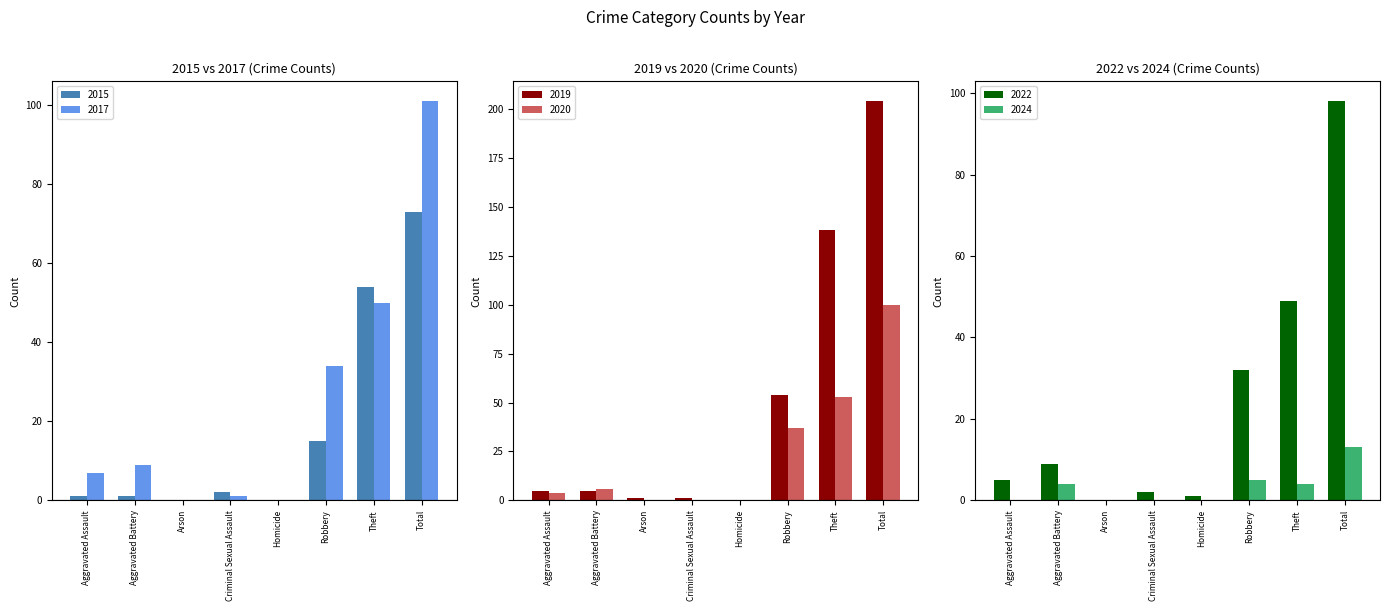

Where does the 2019 series first go above 5?

Robbery